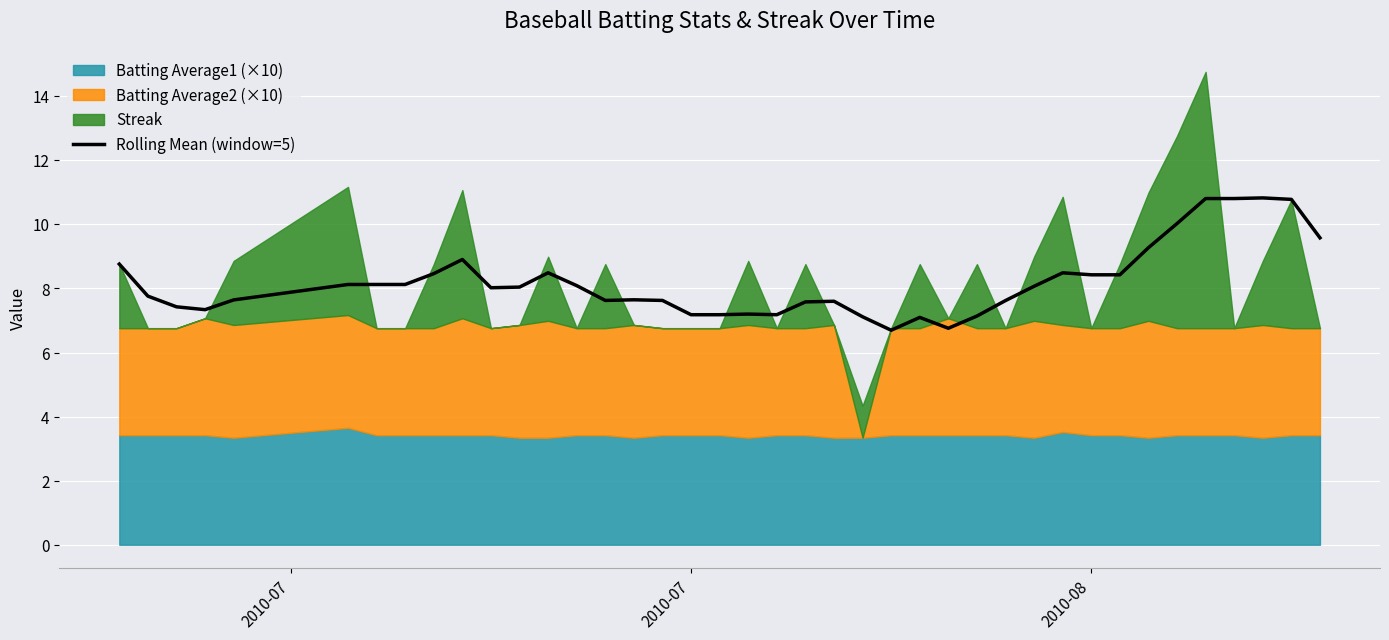

What is the lowest value of the Rolling Mean (window=5) series?

6.7